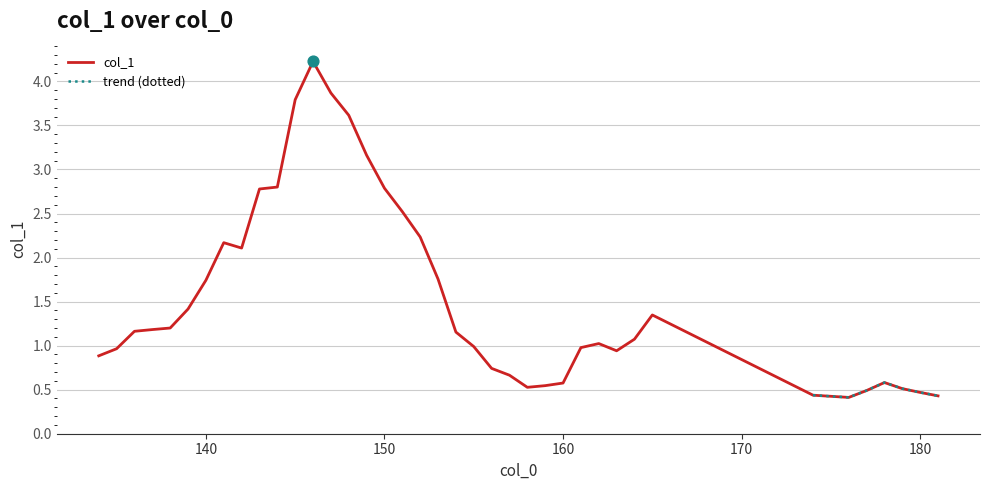

Which has a higher value, 160 or 148?

148